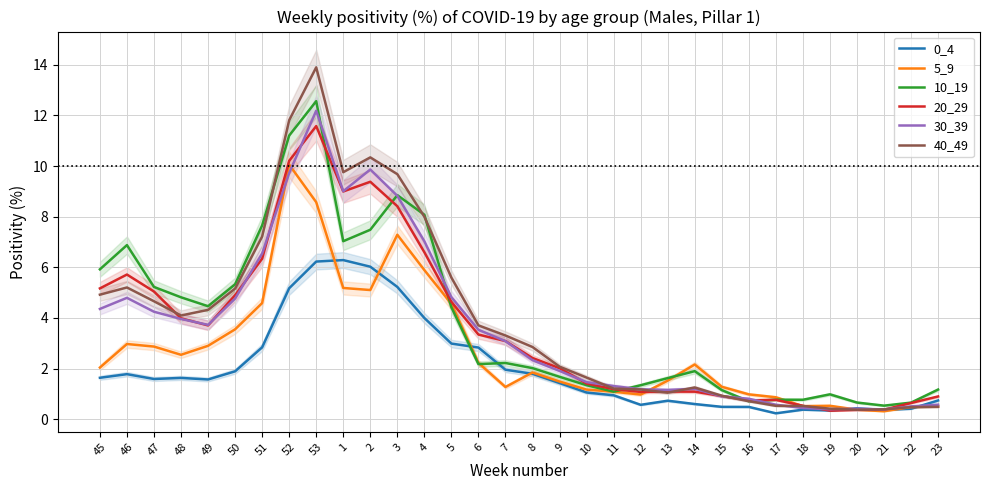

Which series changed the most between 53 and 1?

10_19